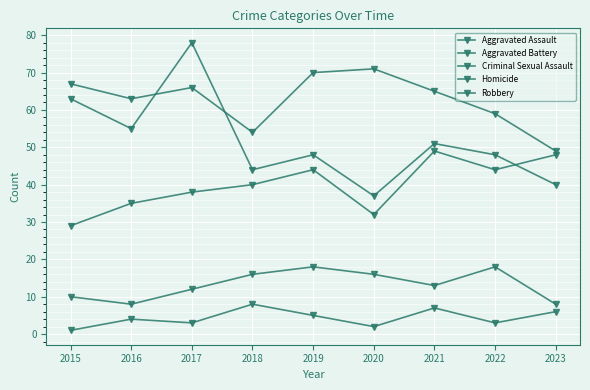

True or false: Aggravated Battery and Robbery cross at least once.

True